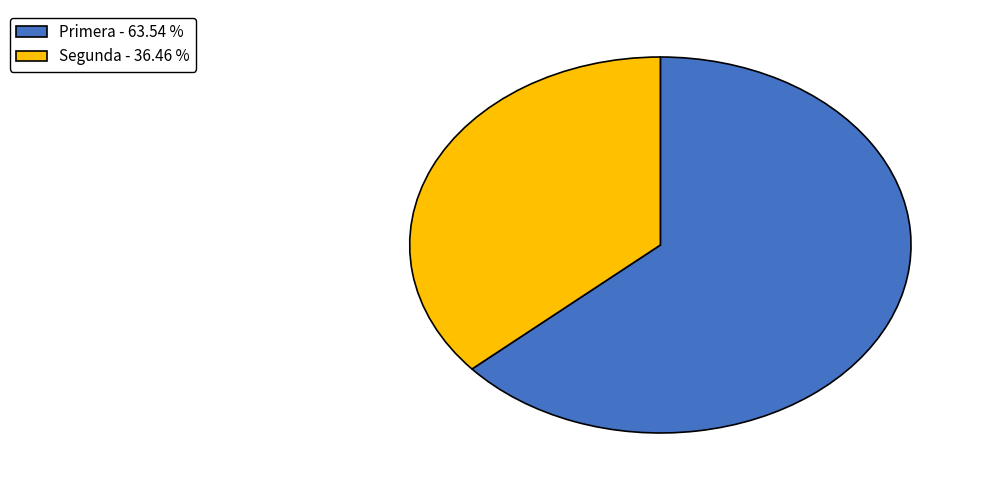

True or false: Primera accounts for 71% of the total.

False